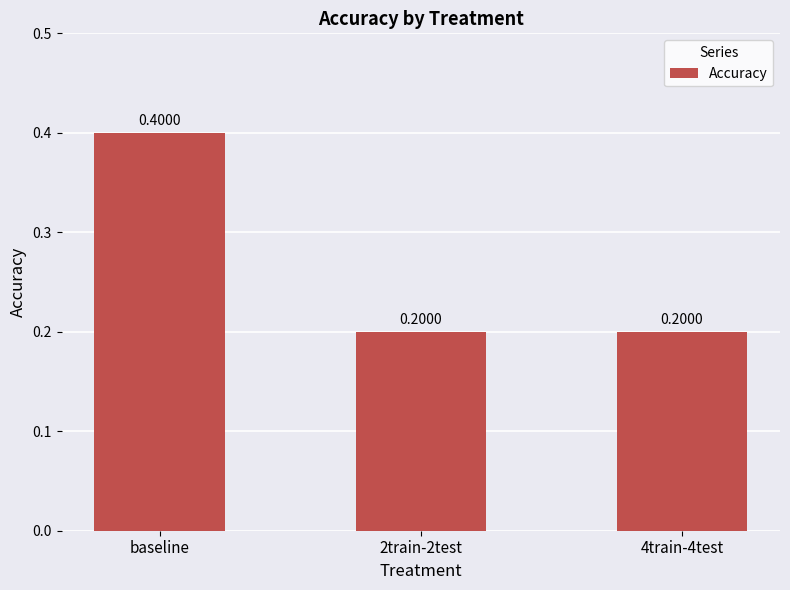

The value at 2train-2test is 0.2. True or false?

True